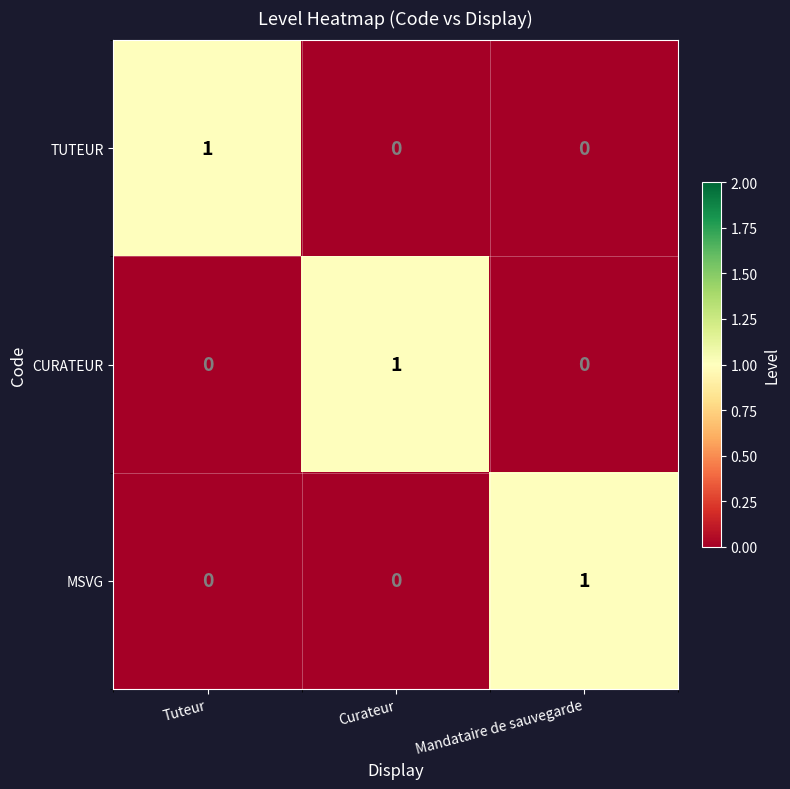

Is it true that TUTEUR equals 0 at Curateur?

True